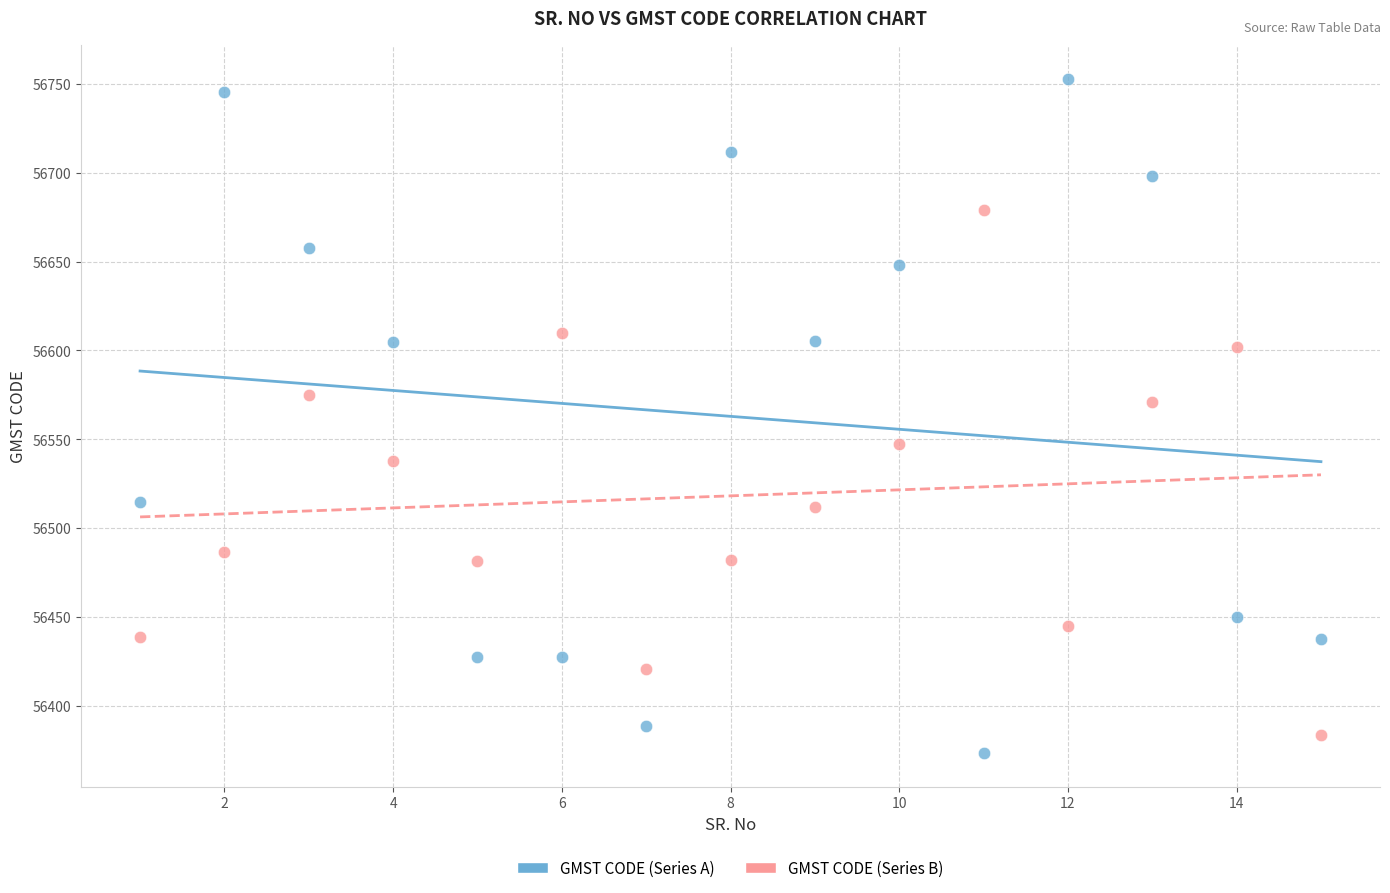

Across all data points, what is the range of X values (max minus min)?

14.0